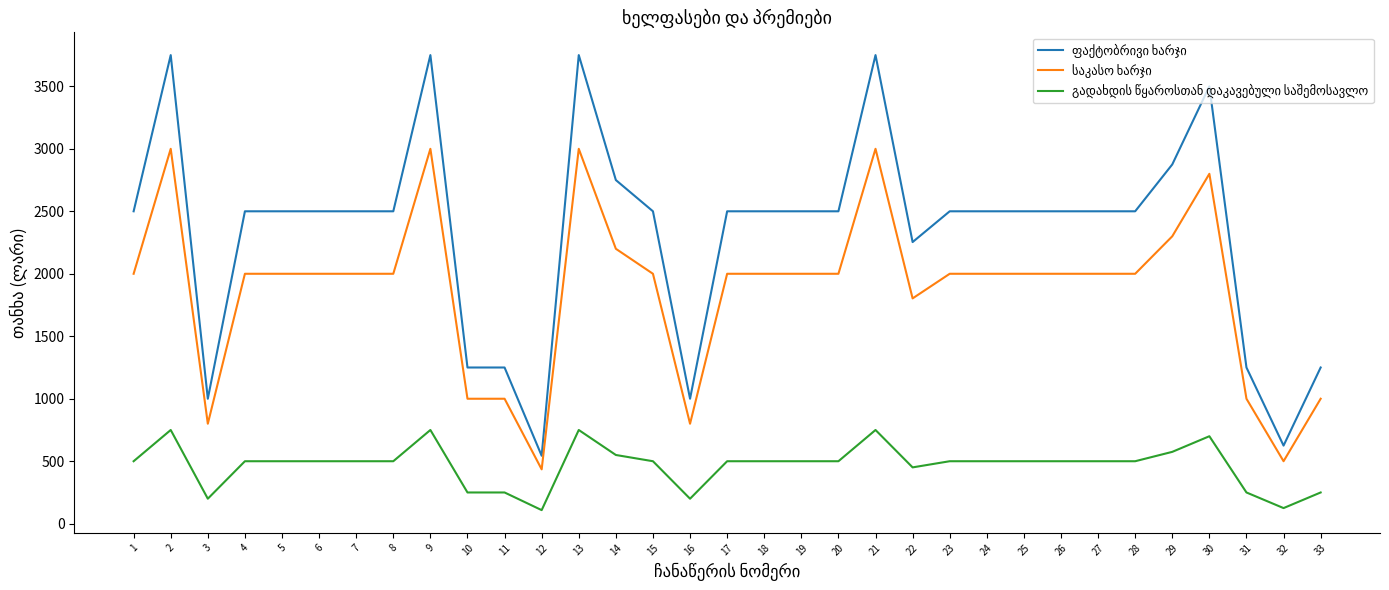

What is the total value across all series at 19?

5000.0